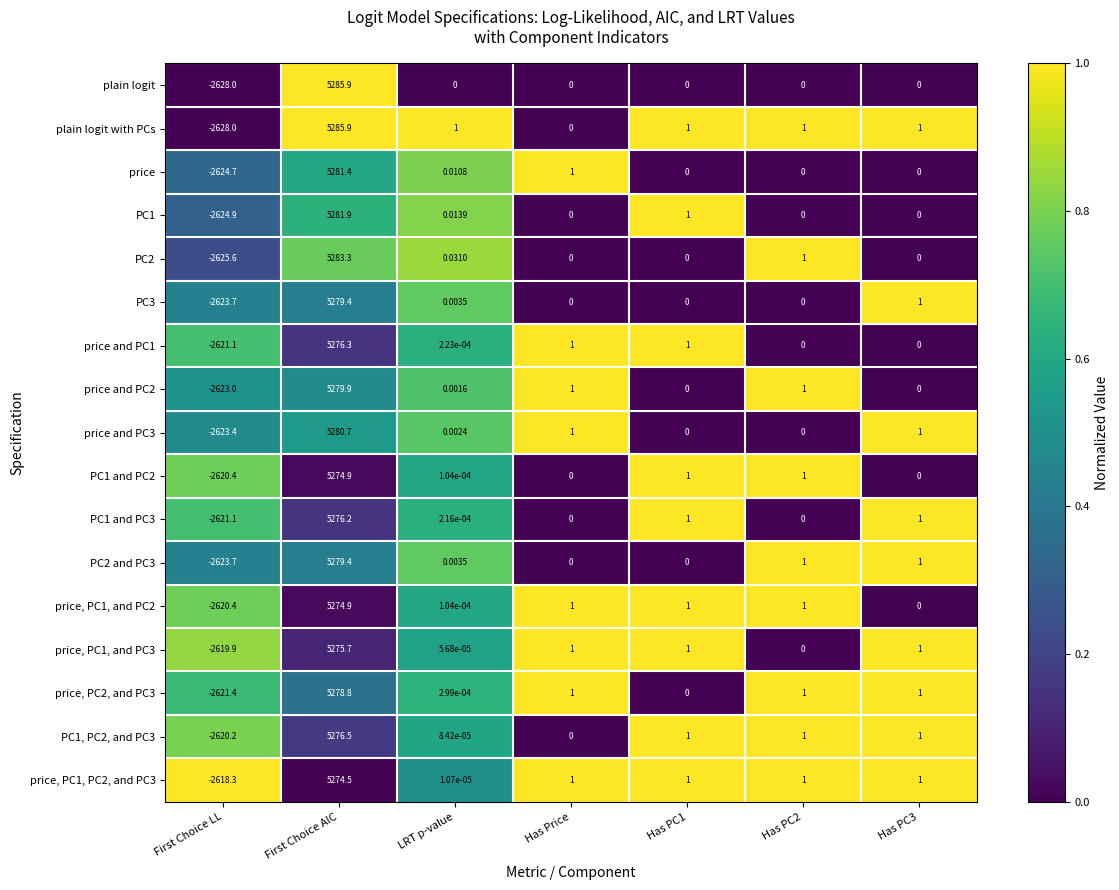

Which series has the largest total across all categories?

plain logit with PCs